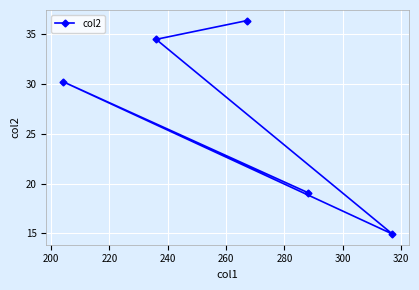

True or false: the data has more than 0 interior local peaks.

True